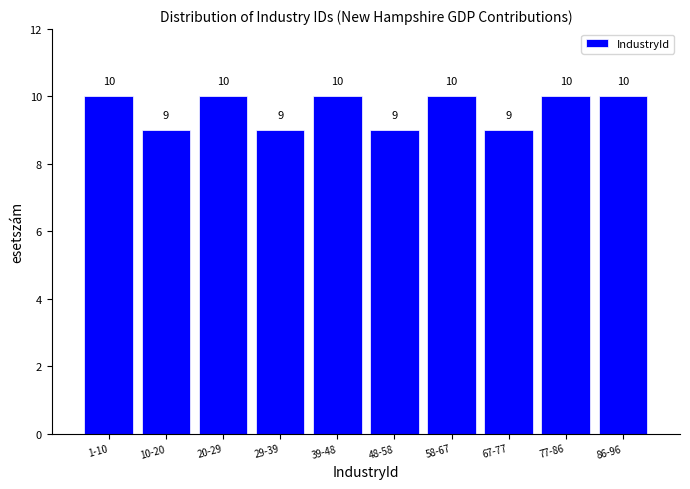

Reading left to right, what are all the values shown in this chart?

1-10=10	10-20=9	20-29=10	29-39=9	39-48=10	48-58=9	58-67=10	67-77=9	77-86=10	86-96=10